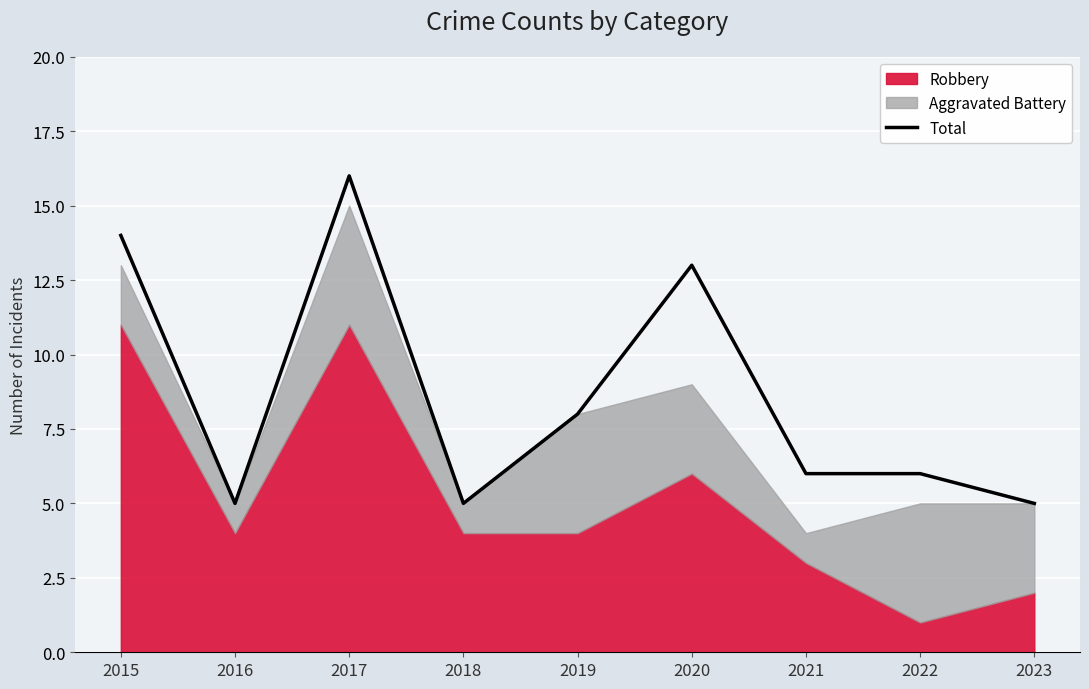

List the labels in order of value, largest first.

2017, 2015, 2020, 2019, 2021, 2022, 2016, 2018, 2023